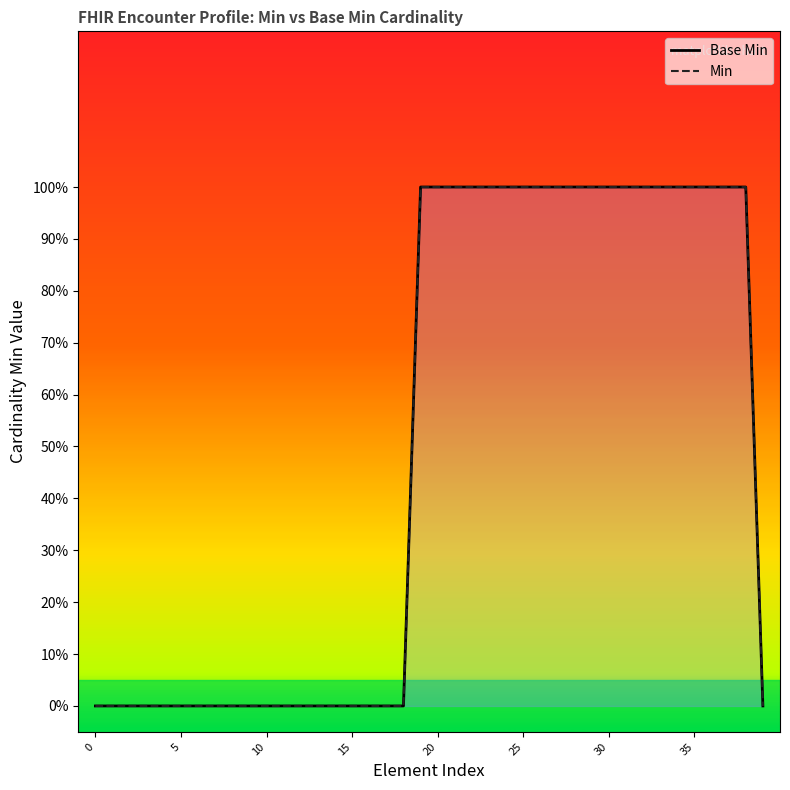

The Base Min series shows 1 at 32. True or false?

True